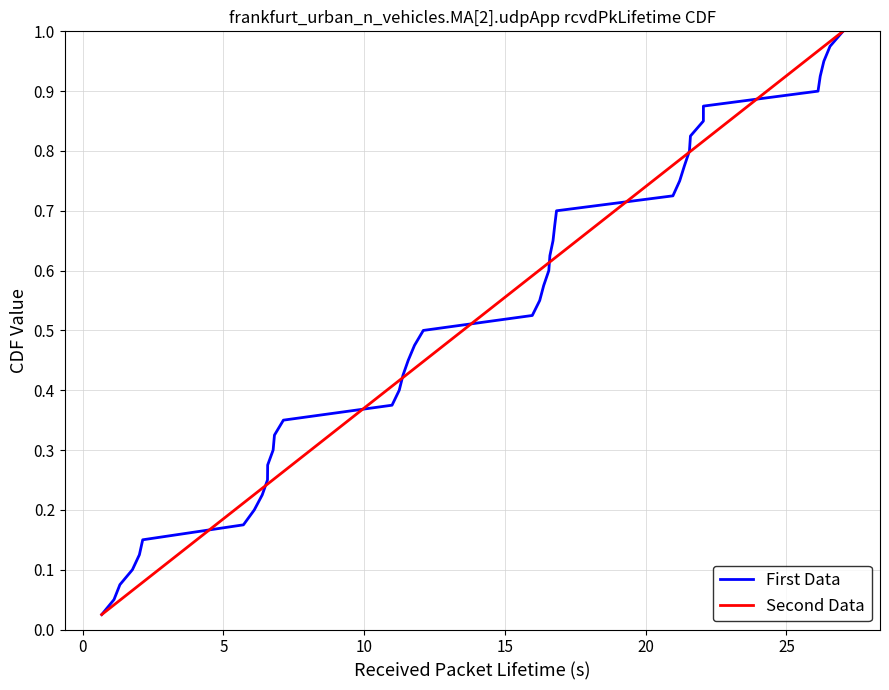

What is the difference between the maximum and minimum values in the Second Data series?

1.0